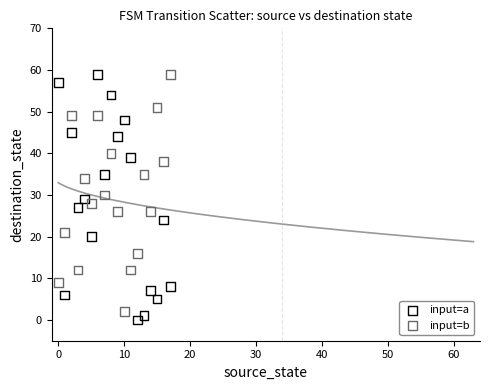

Across all data points, what is the range of Y values (max minus min)?

59